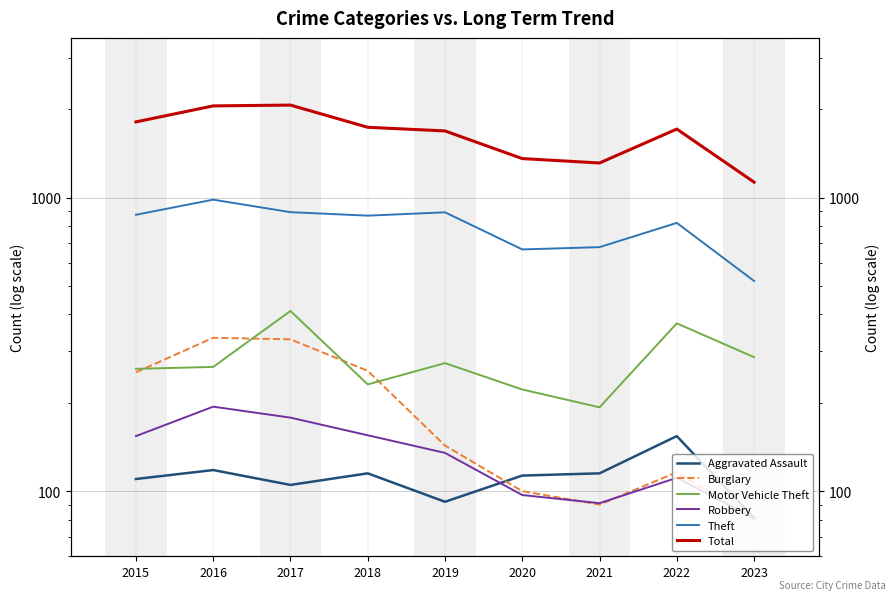

True or false: Total has a value of 995 at 2016.

False